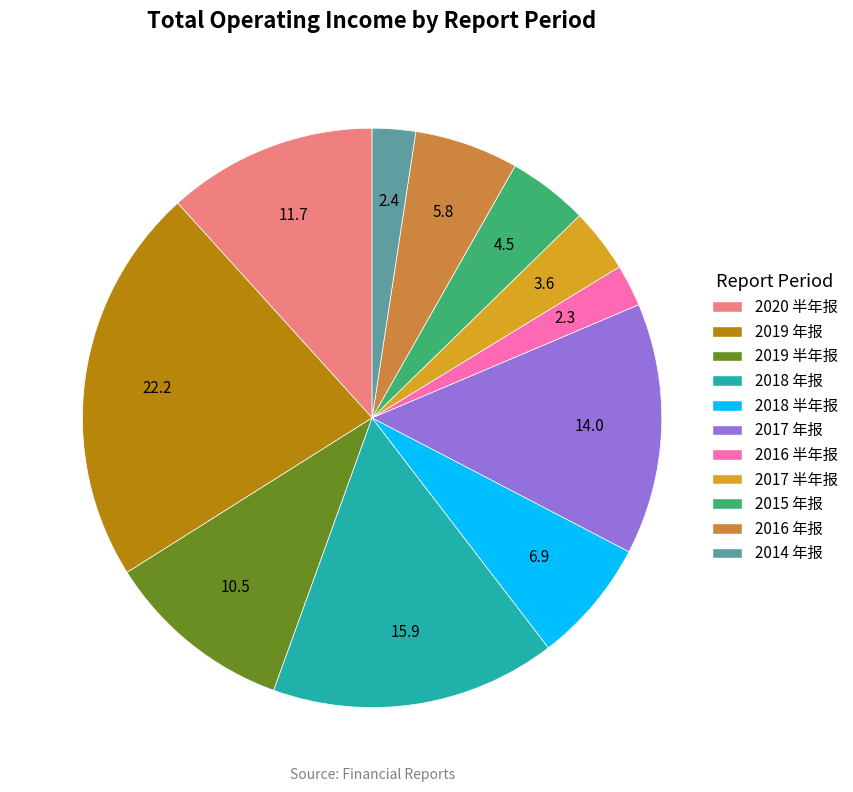

The 2015 年报 slice represents 4% of the pie. True or false?

True